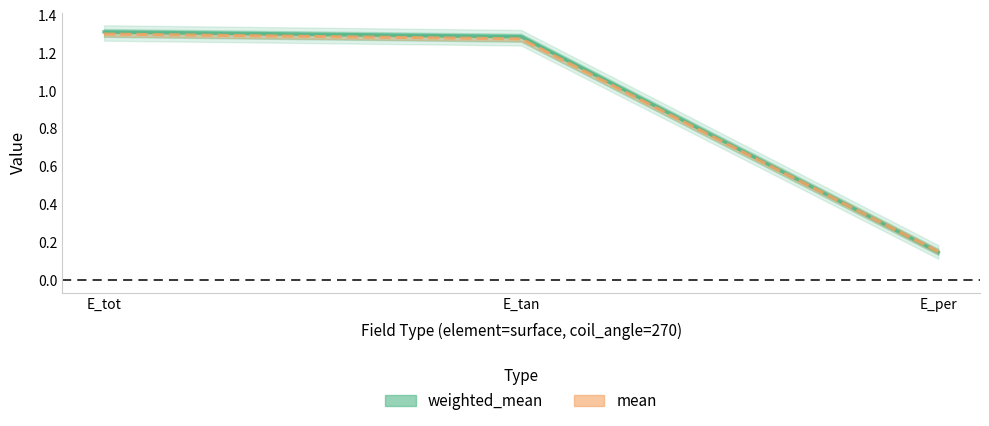

Is this an area chart (filled region under the line)?

No